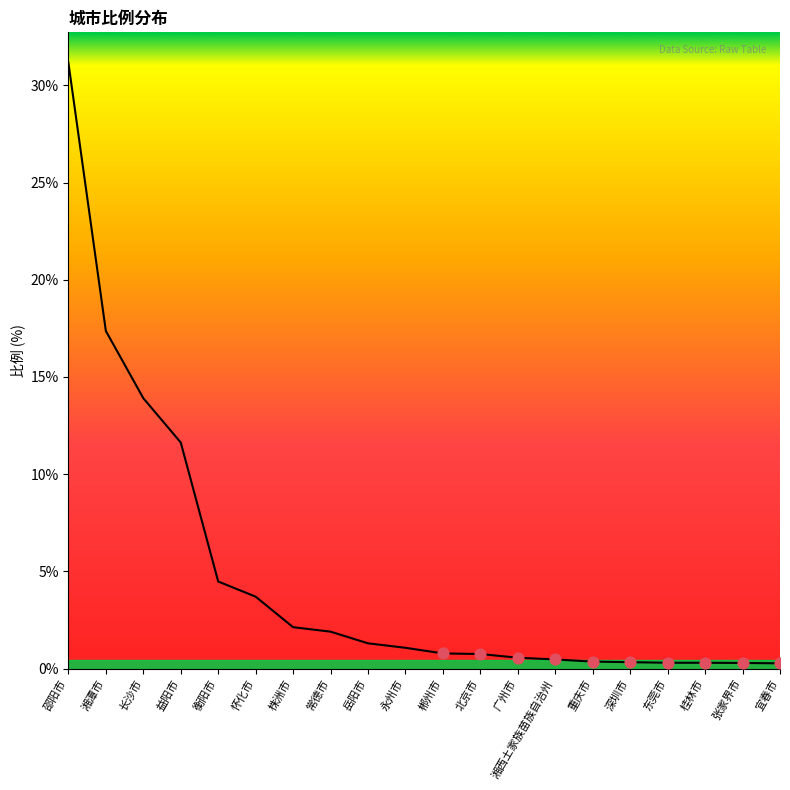

What is the ratio of the value at 邵阳市 to the value at 益阳市?

2.7